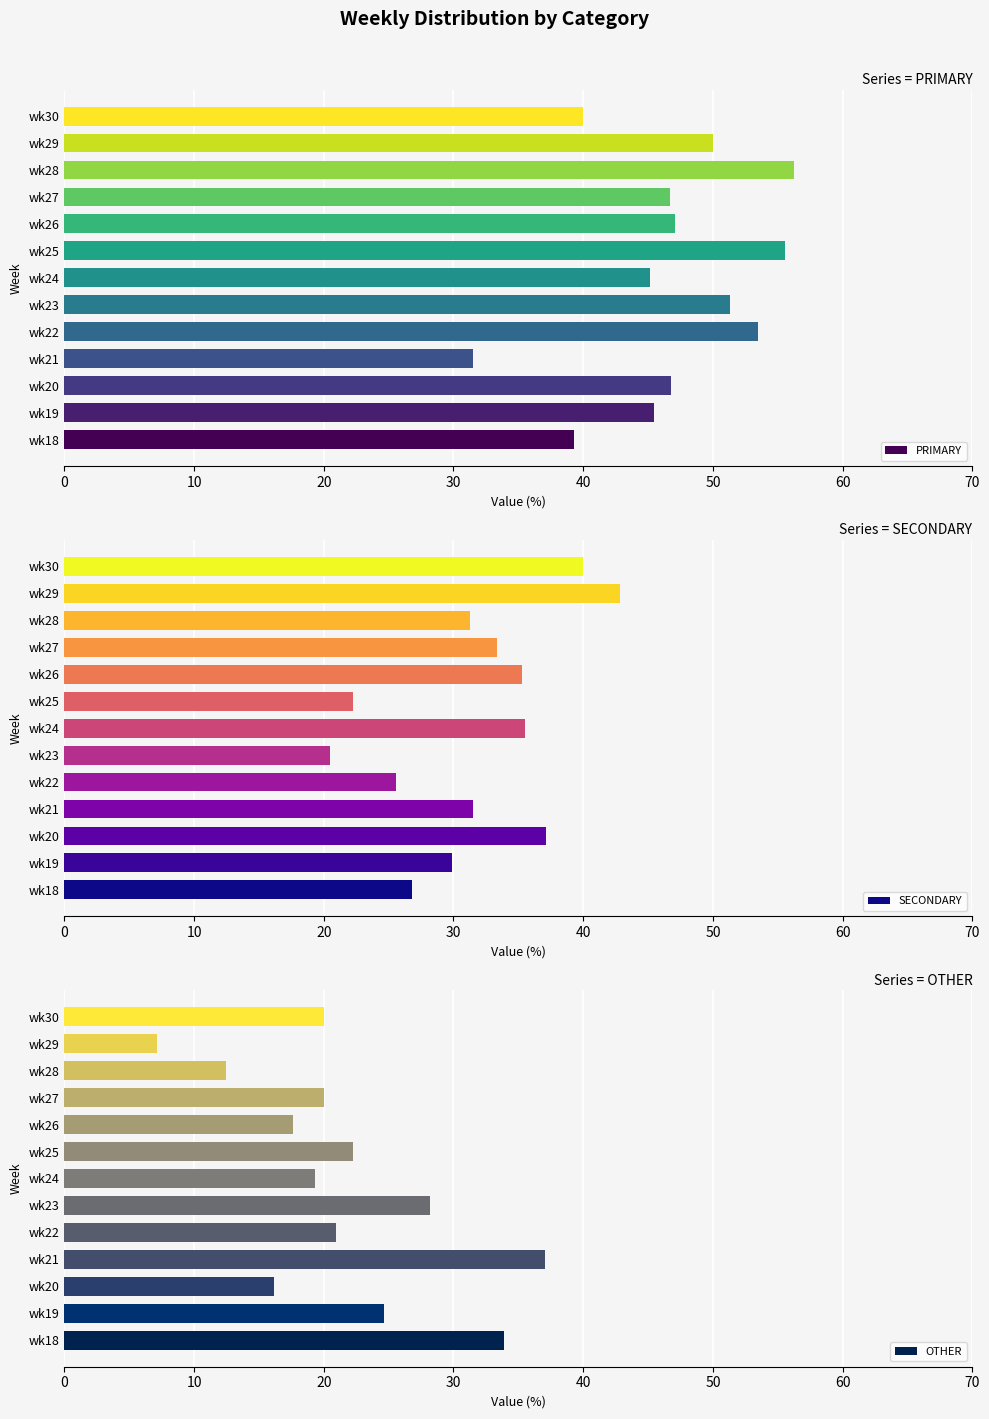

What is the difference between the second highest and second lowest values in the PRIMARY series?

16.3